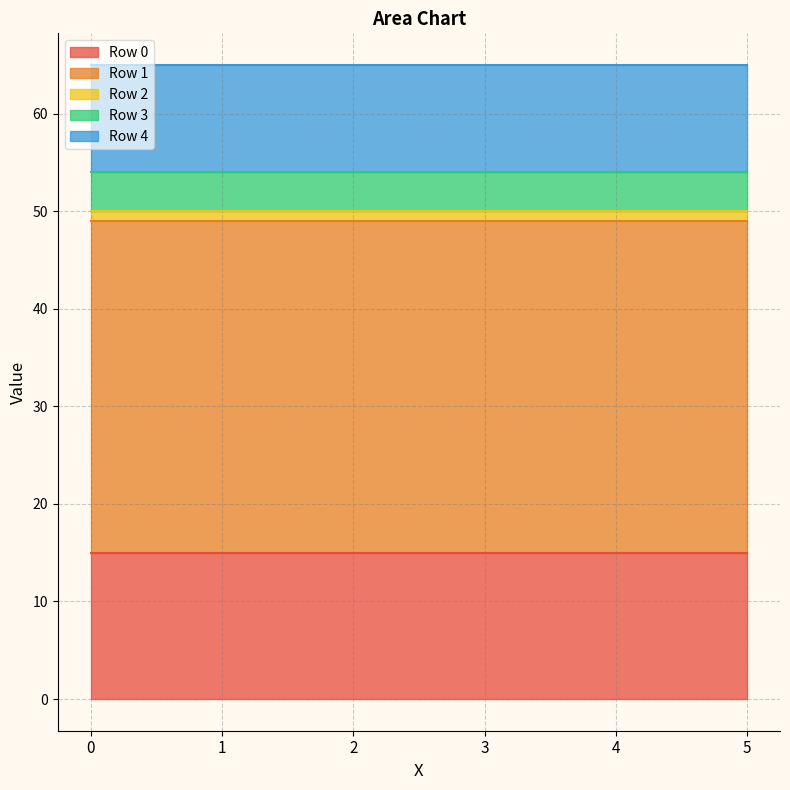

True or false: Row 1 and Row 4 intersect in this chart.

False